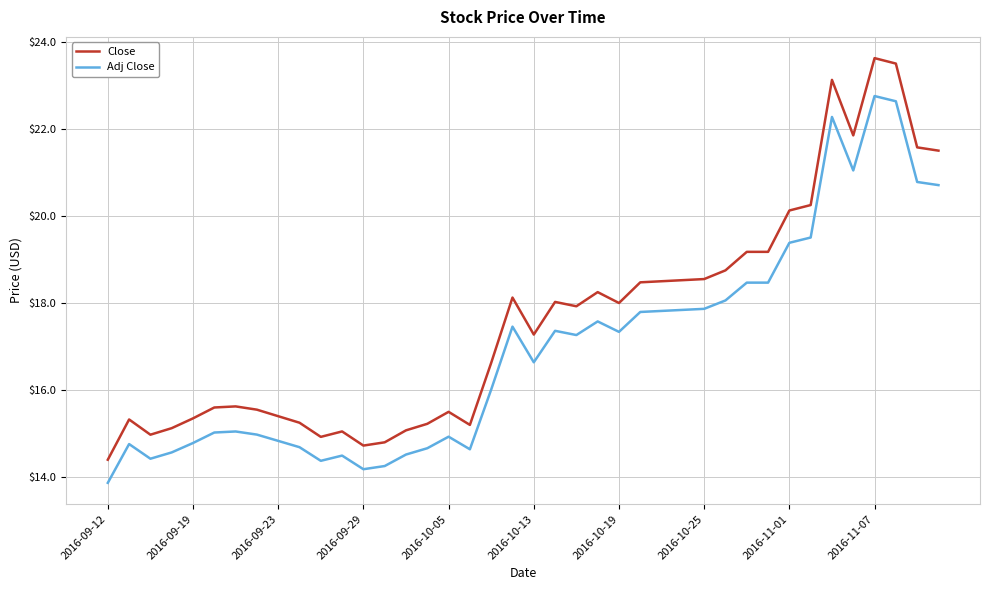

Rank the series by their average value, from lowest to highest.

Adj Close, Close